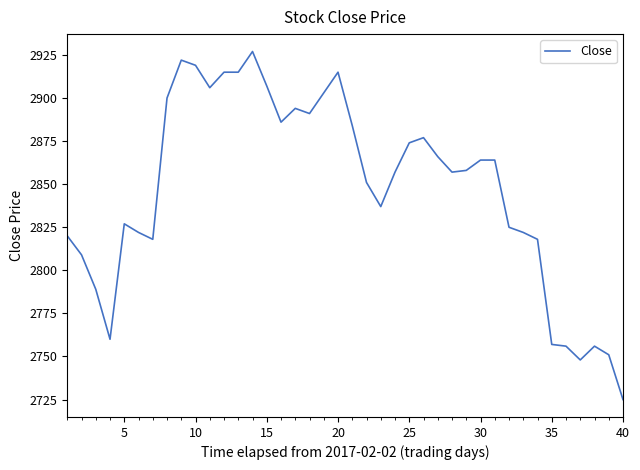

True or false: there are more than 0 points higher than both neighbors.

True